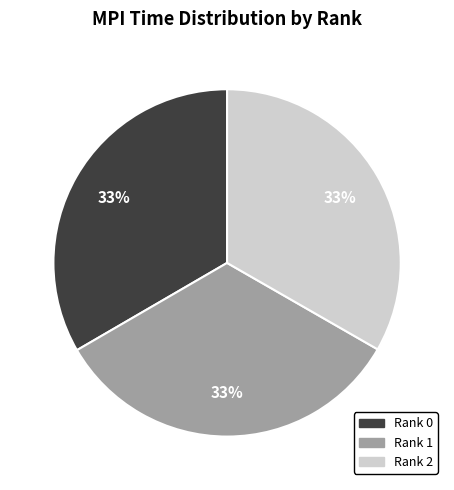

What percentage is the Rank 0 slice, to the nearest percent?

33%